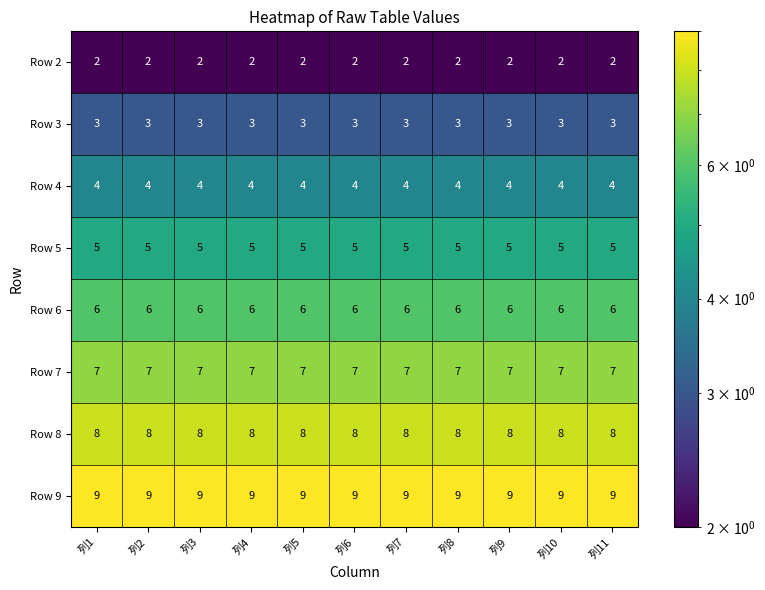

What is the minimum value for Row 3?

3